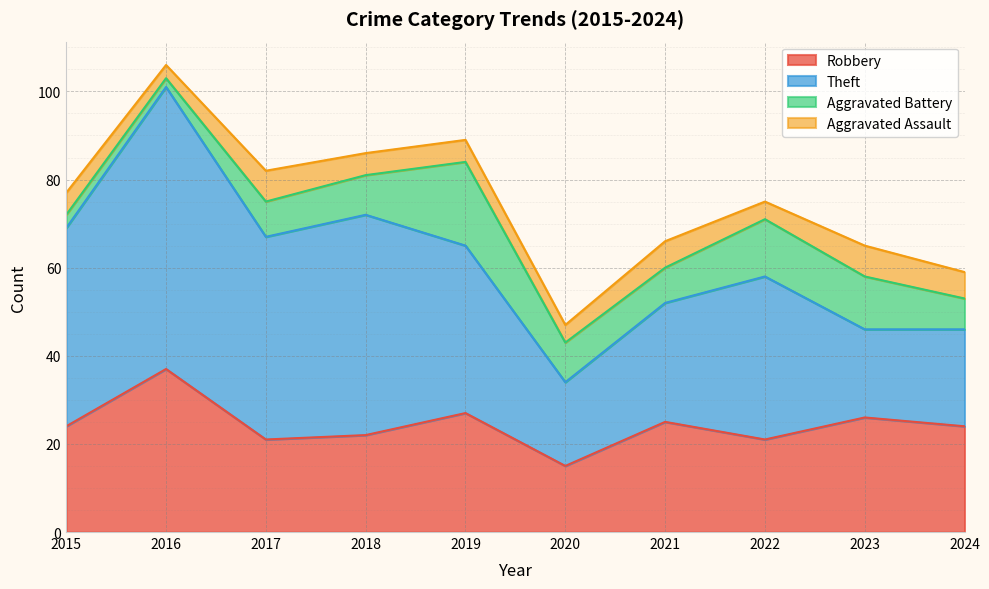

How many interior local valleys does the Aggravated Battery series have?

2